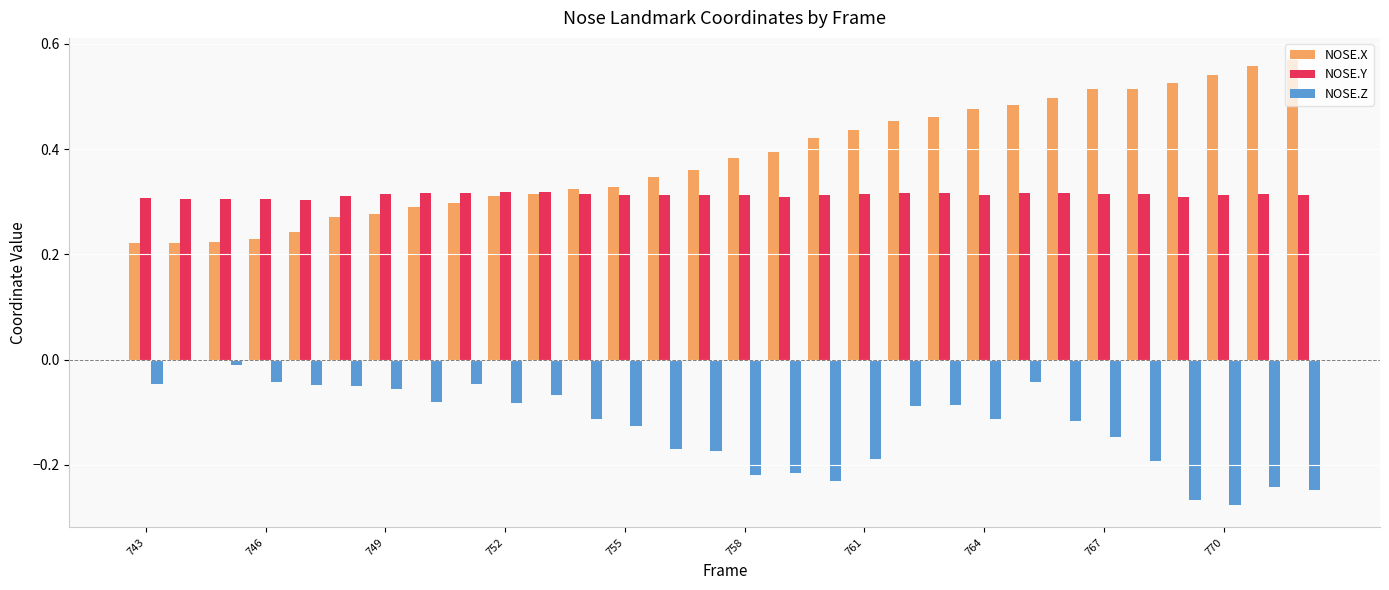

Rank the series by their maximum value, from lowest to highest.

NOSE.Z, NOSE.Y, NOSE.X